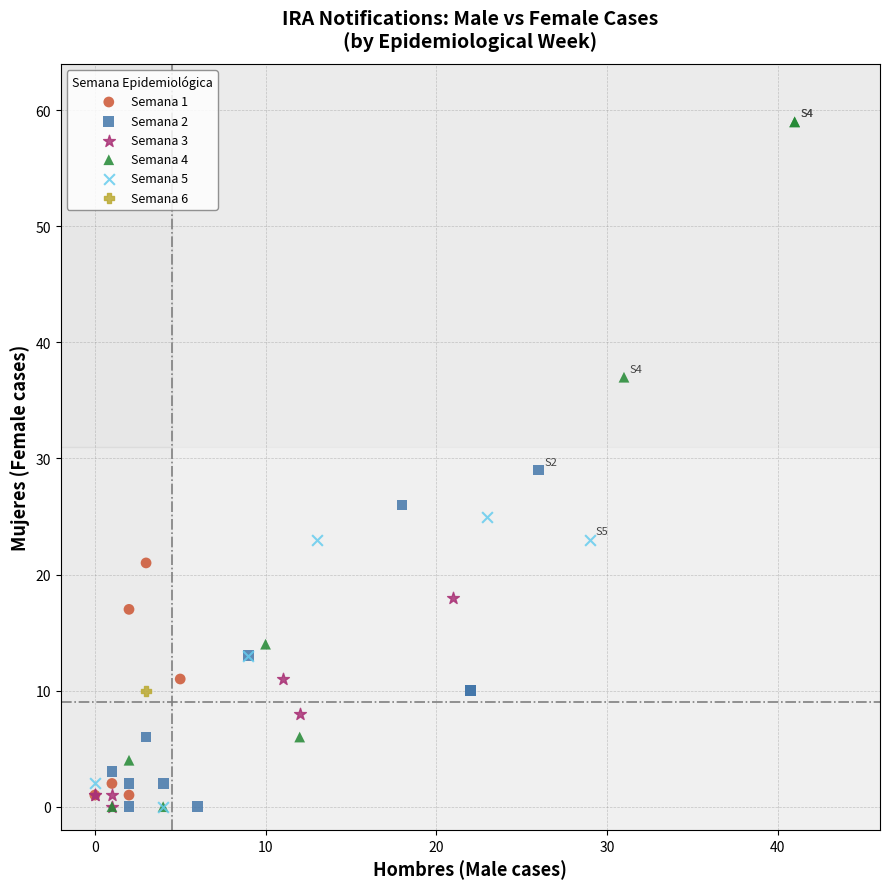

Which series reaches the maximum Y coordinate?

Semana 4